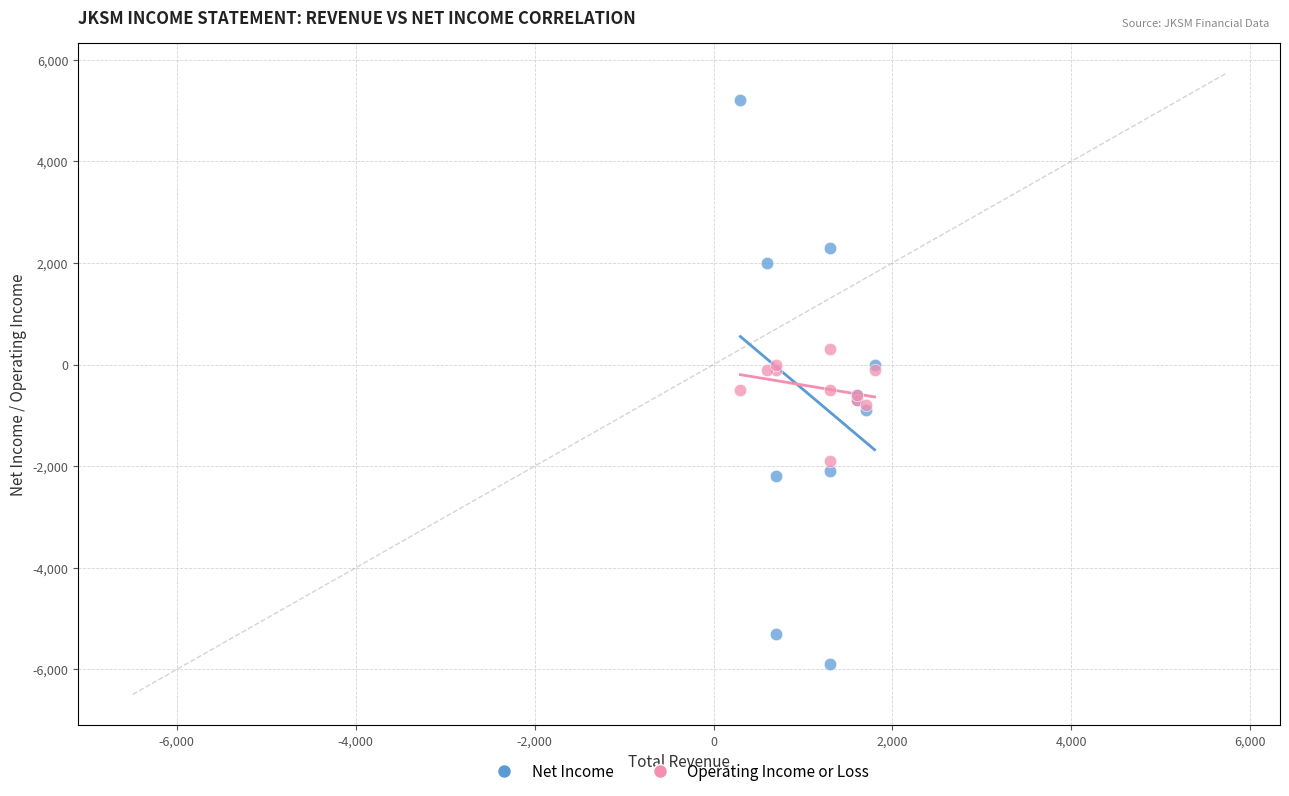

Which series contains the highest Y value?

Net Income